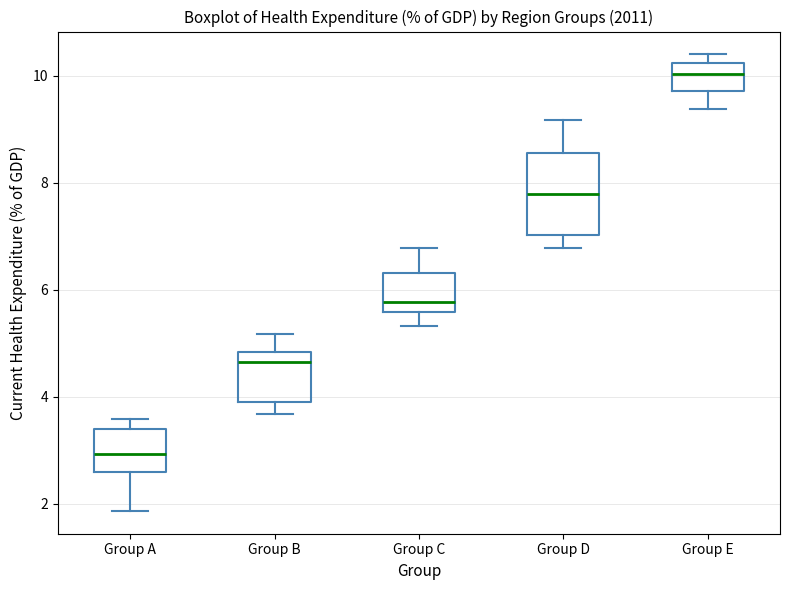

Which box is the tallest, from its lower edge to its upper edge?

Group D